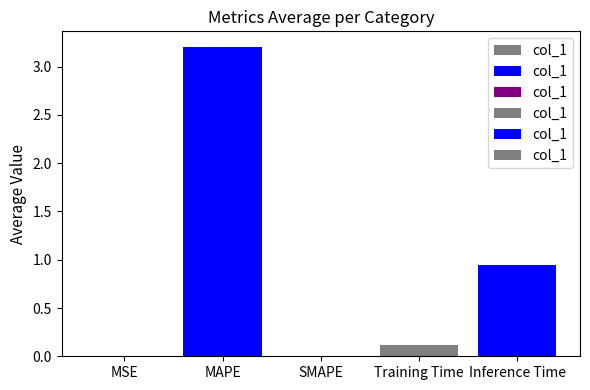

Count the number of data series in this chart.

1